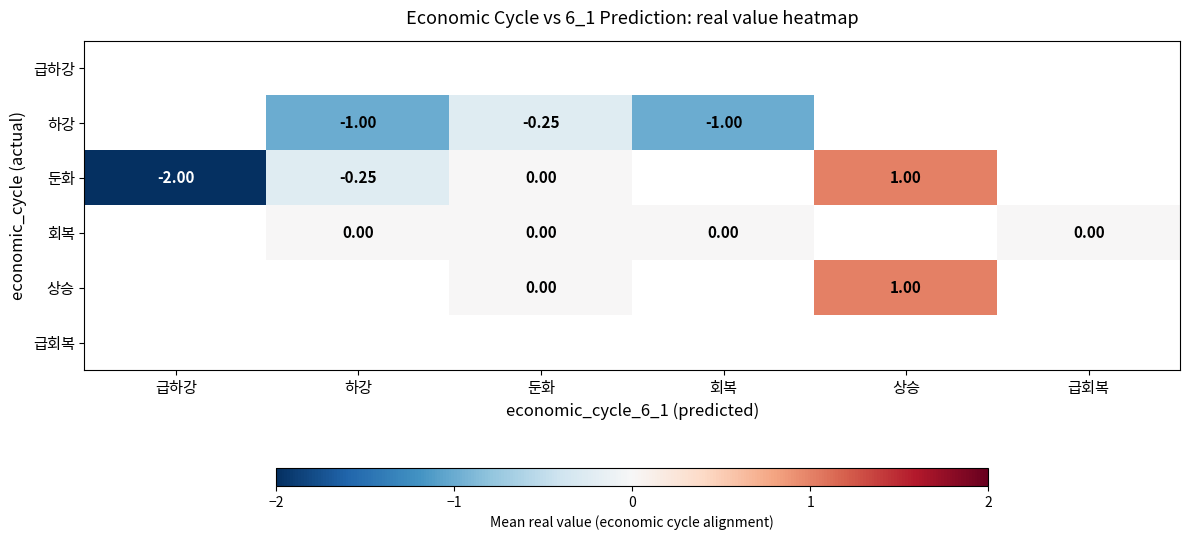

At which category does the chart reach its minimum across all series?

급하강